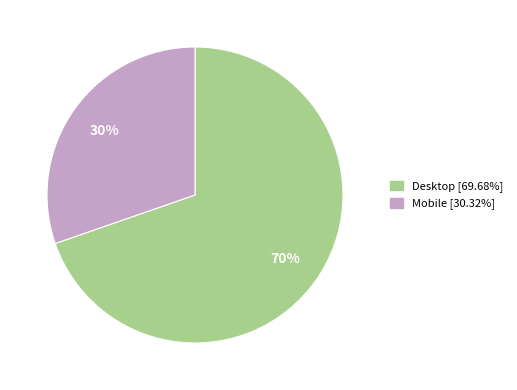

Which slice is the smallest?

Mobile